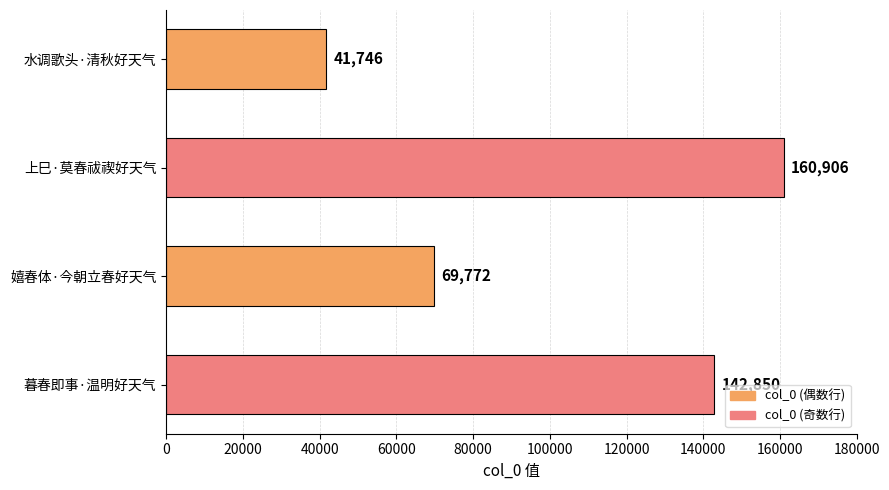

What is the minimum value shown in the chart?

41746